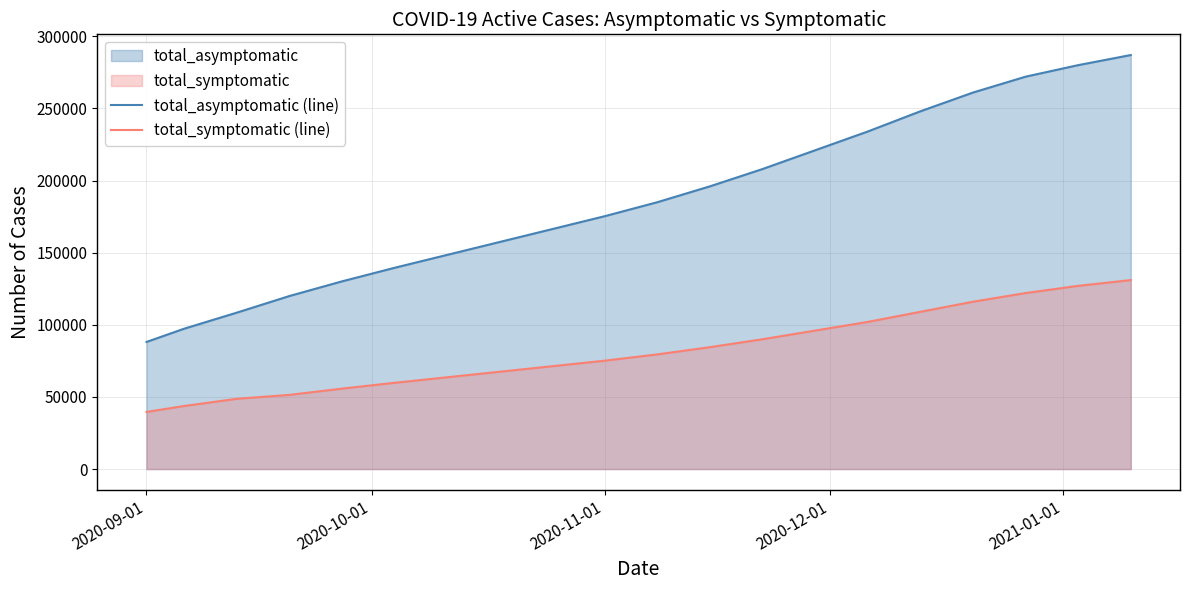

List the series in order of their peak value, lowest first.

total_symptomatic (line), total_asymptomatic (line)